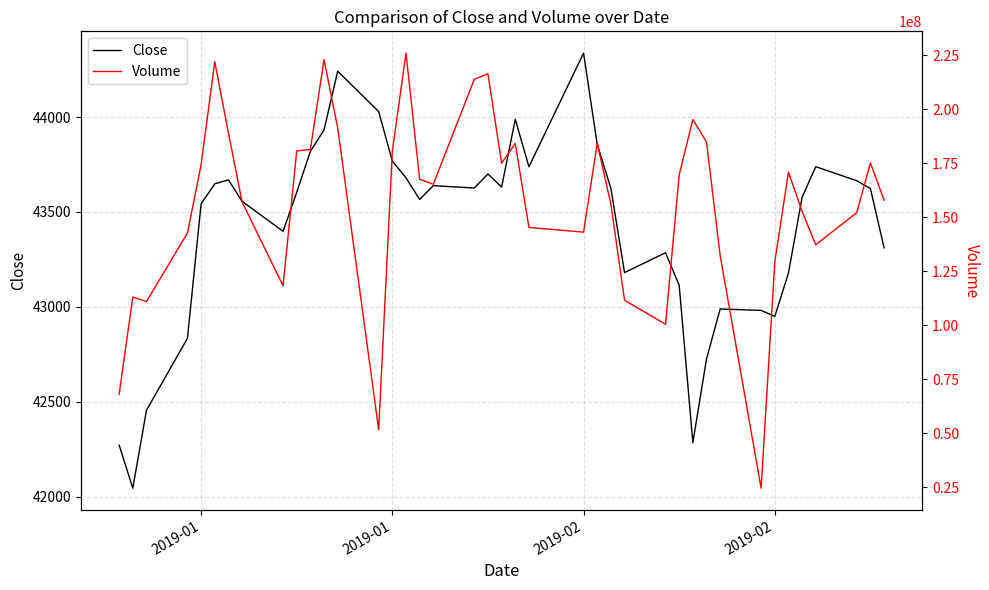

What is the average value of the Close series?

43420.0